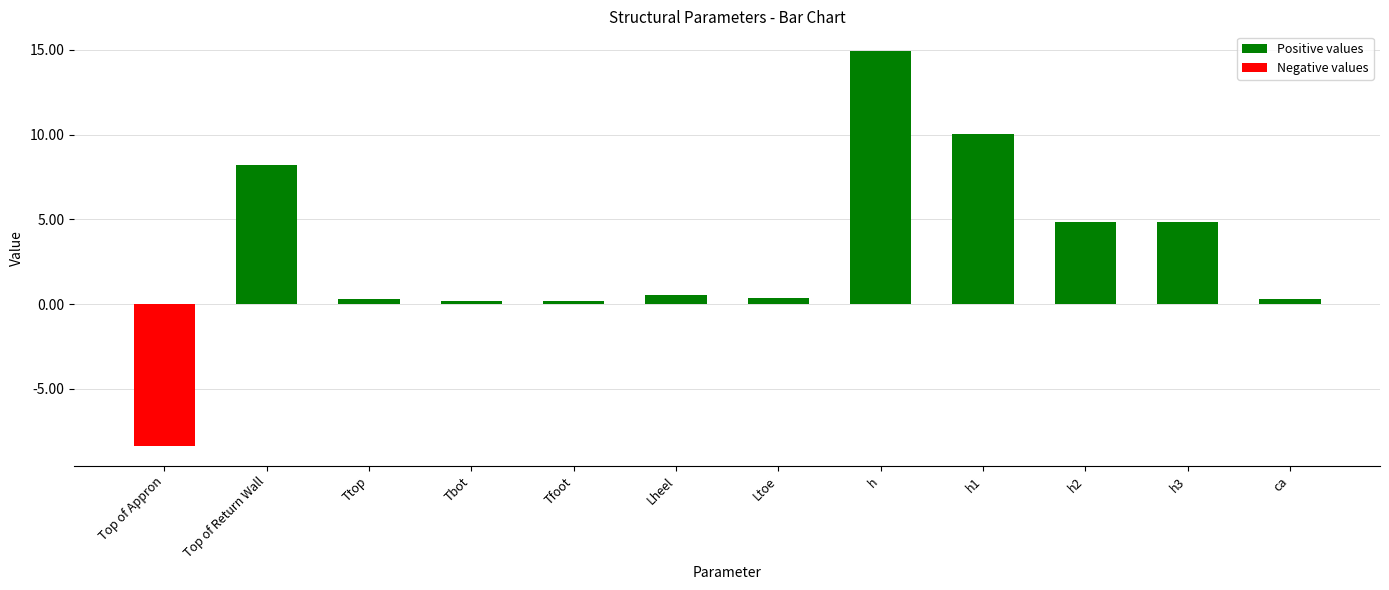

Read the value at Ttop.

0.3